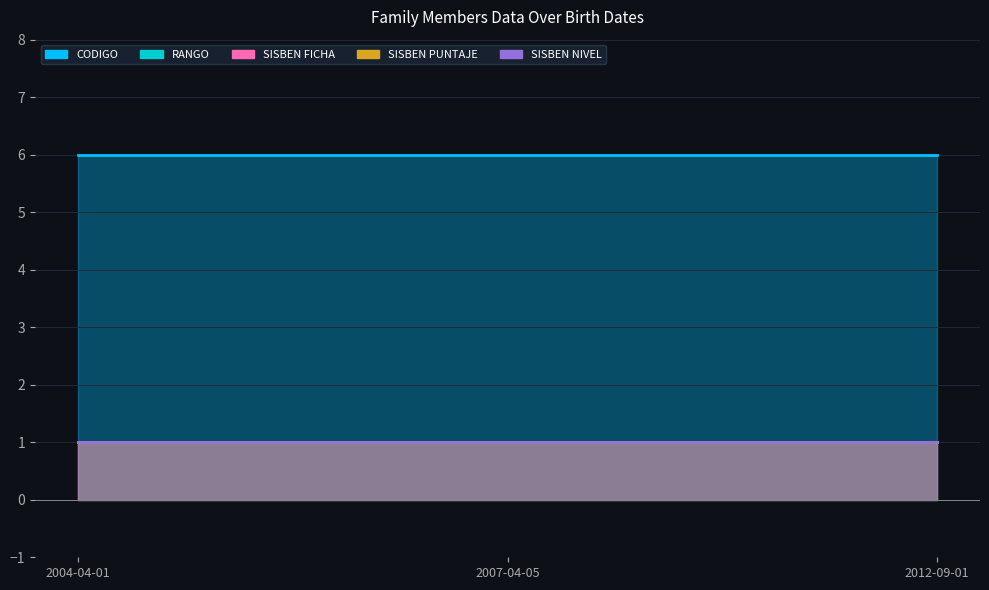

Which series has the largest range (max minus min)?

CODIGO